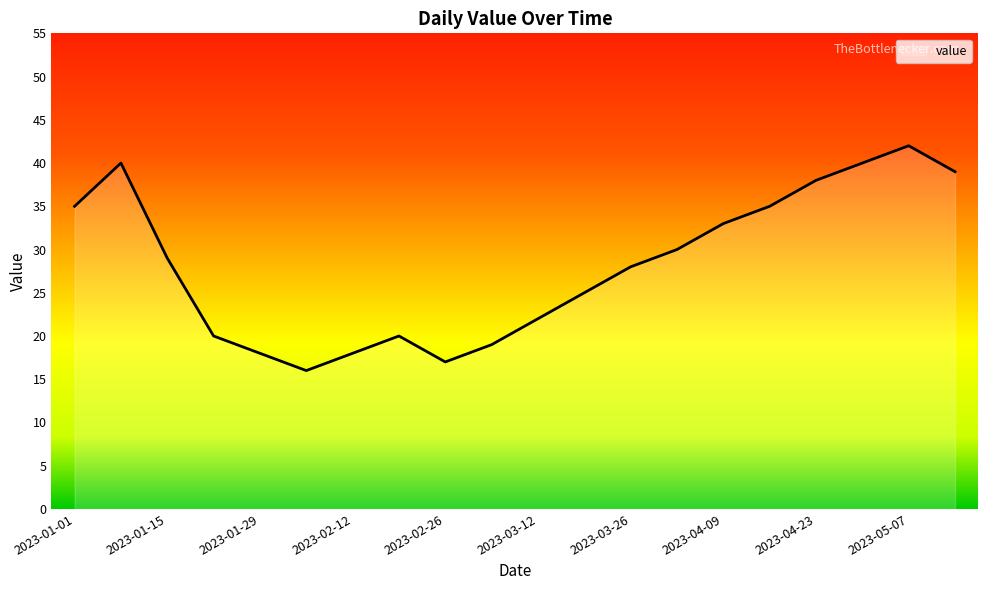

What is the minimum value shown in the chart?

16